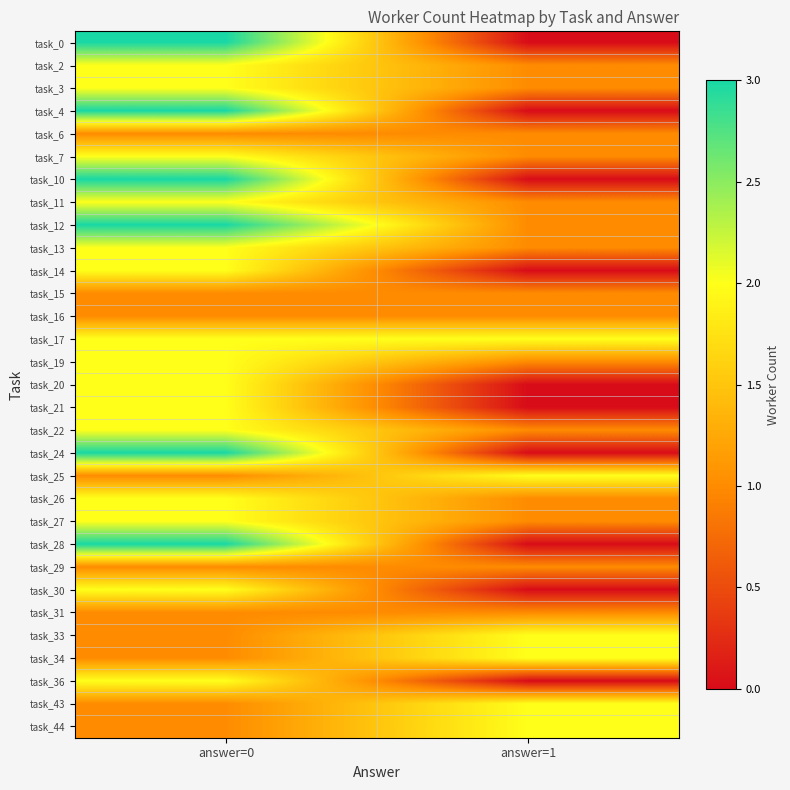

Rank the series by their maximum value, from highest to lowest.

task_0, task_4, task_10, task_12, task_24, task_28, task_2, task_3, task_7, task_11, task_13, task_14, task_17, task_19, task_20, task_21, task_22, task_25, task_26, task_27, task_30, task_33, task_34, task_36, task_43, task_44, task_6, task_15, task_16, task_29, task_31